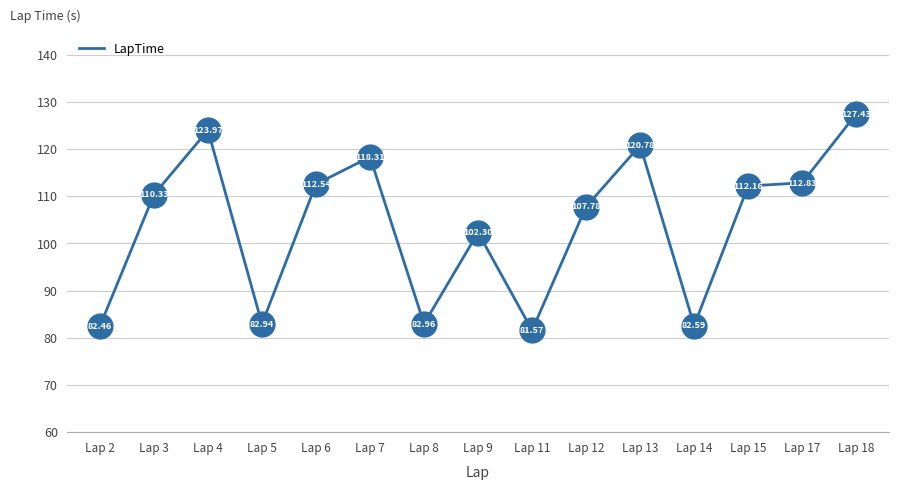

Approximately how many times larger is the value at Lap 14 compared to Lap 7?

0.7